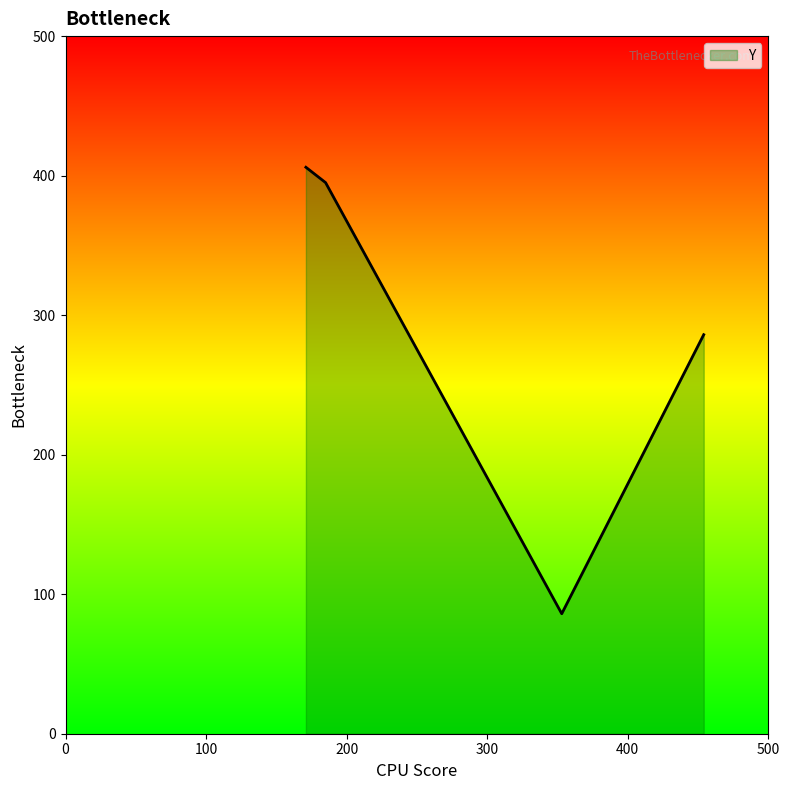

What is the minimum value shown in the chart?

86